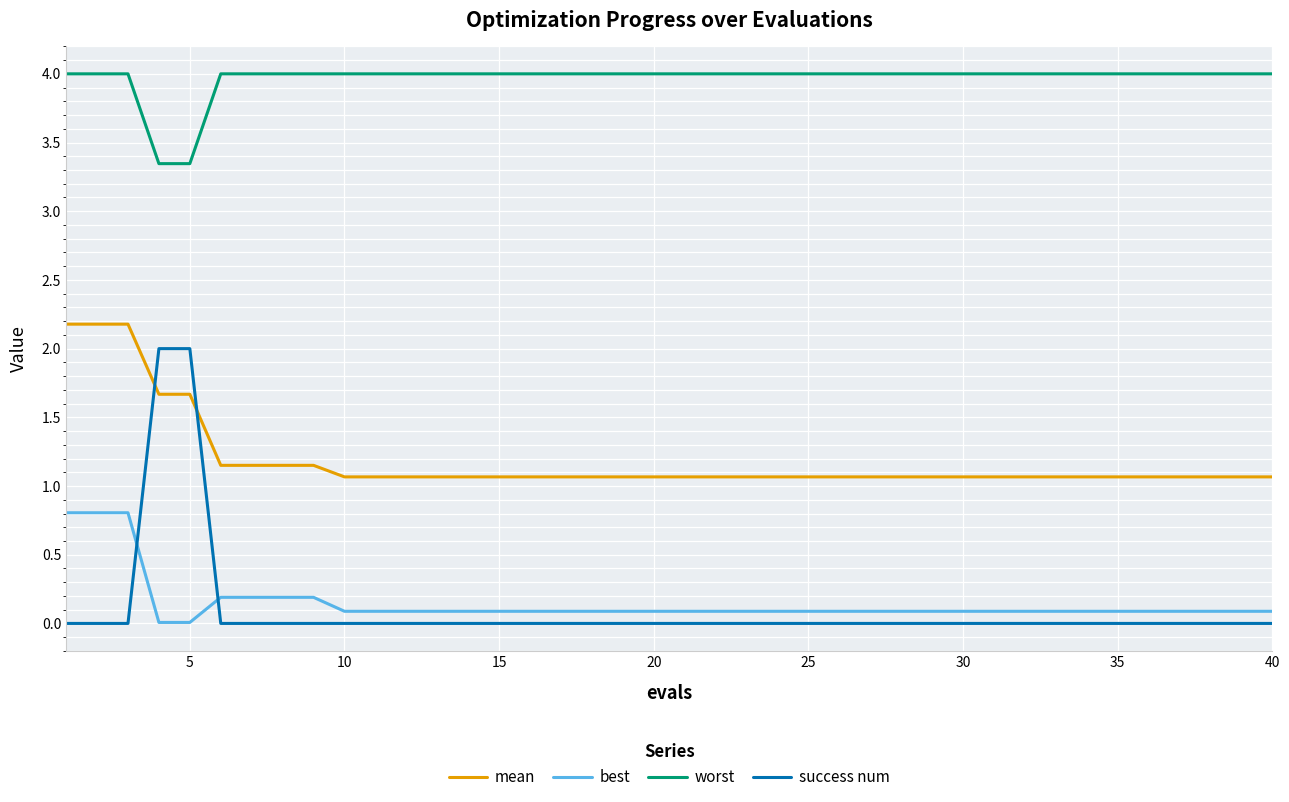

What is the maximum value shown in the chart?

4.0